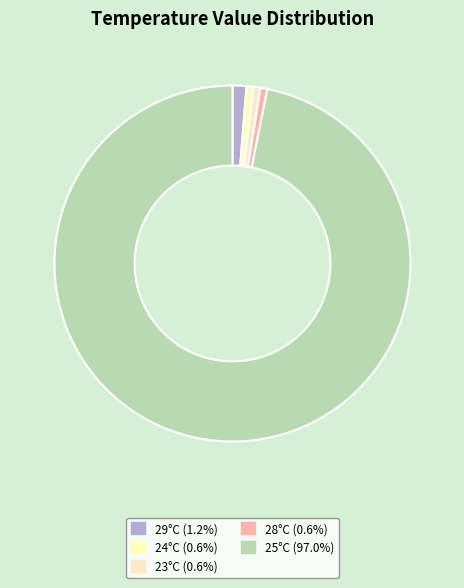

Count the number of slices in the pie.

5